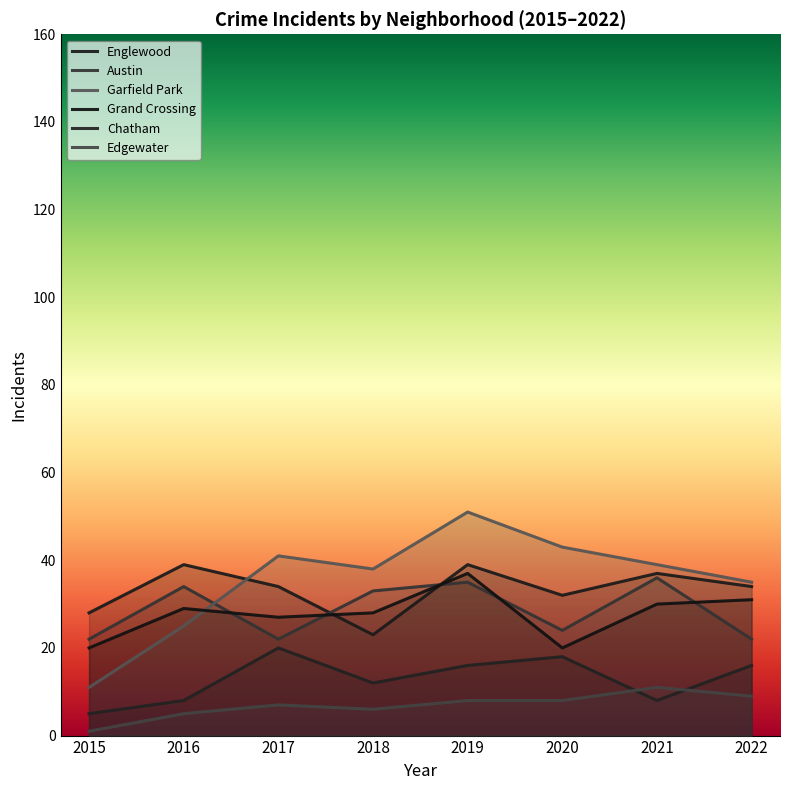

How many data points in Englewood are less than 34?

3